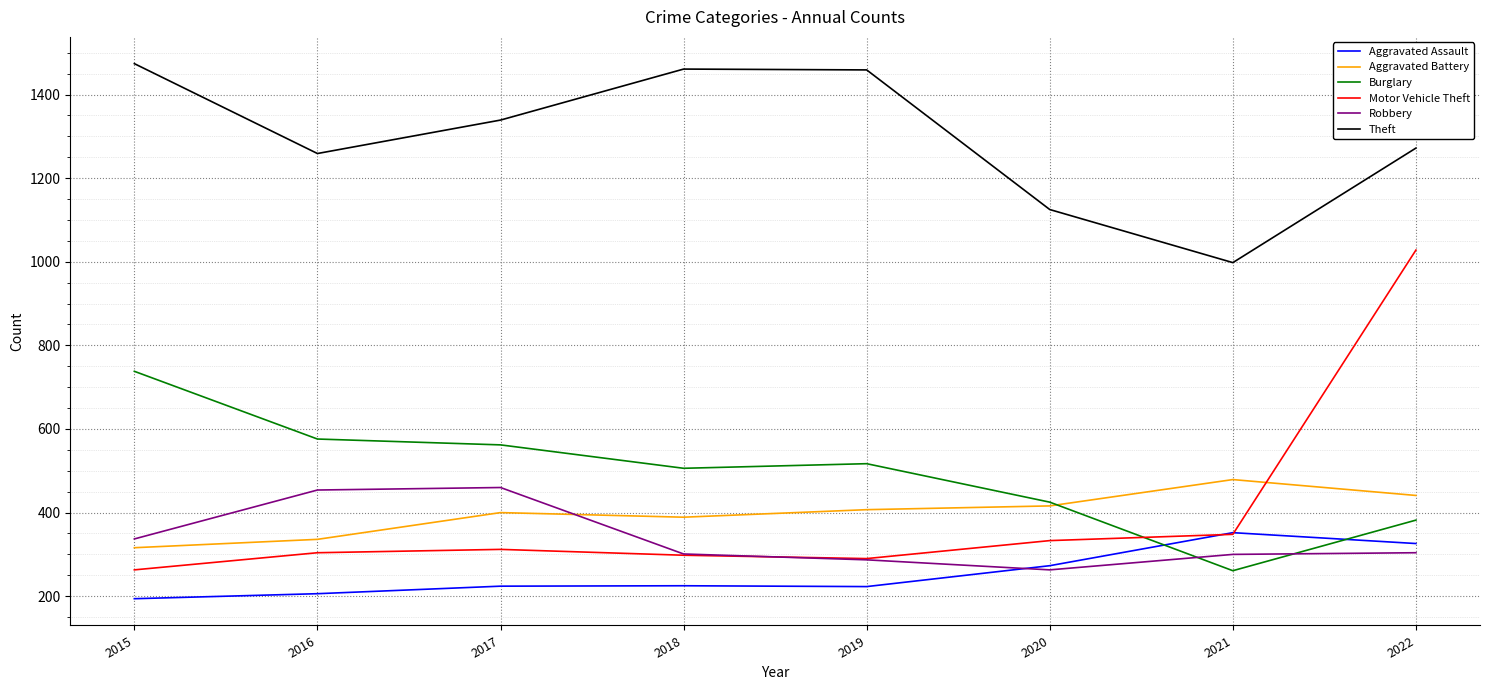

True or false: Robbery and Aggravated Battery intersect in this chart.

True